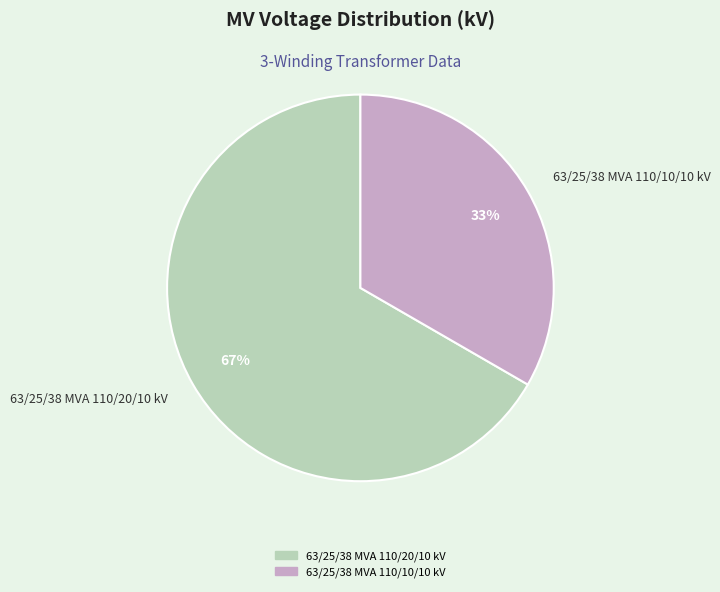

Which has a higher value, 63/25/38 MVA 110/20/10 kV or 63/25/38 MVA 110/10/10 kV?

63/25/38 MVA 110/20/10 kV